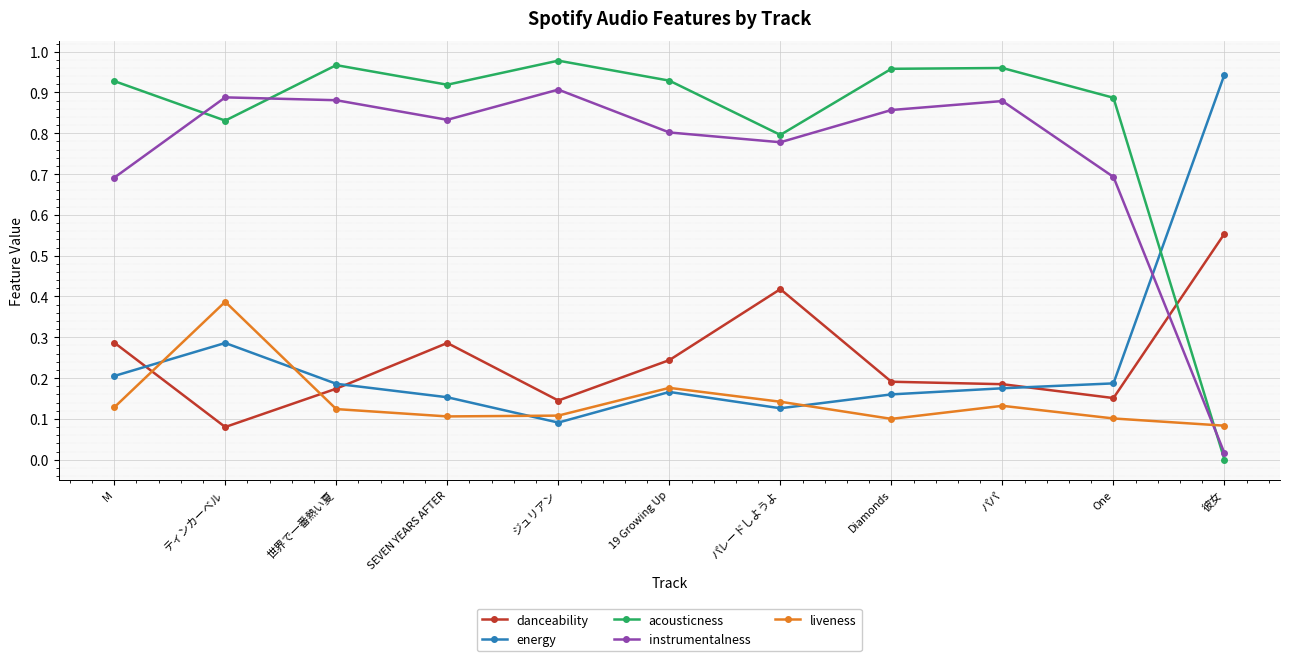

How many lines are shown in the chart?

5